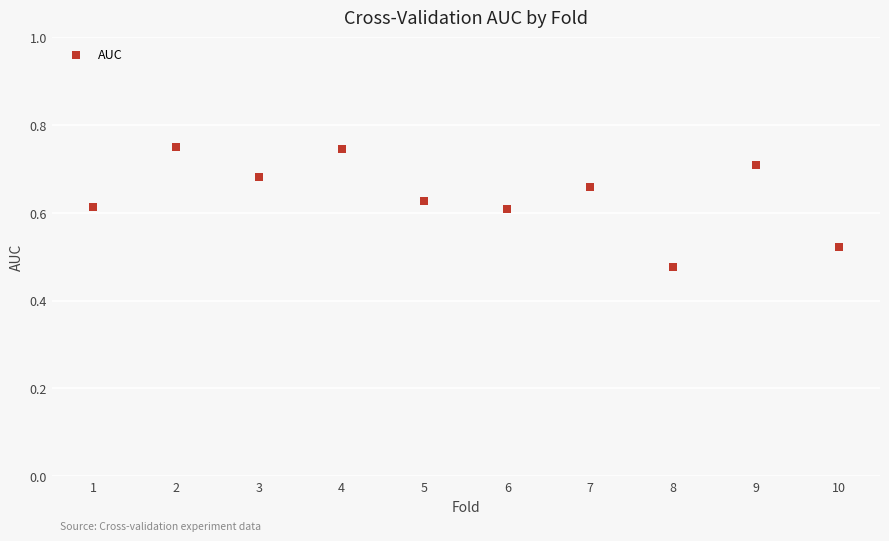

What is the average X value?

5.5